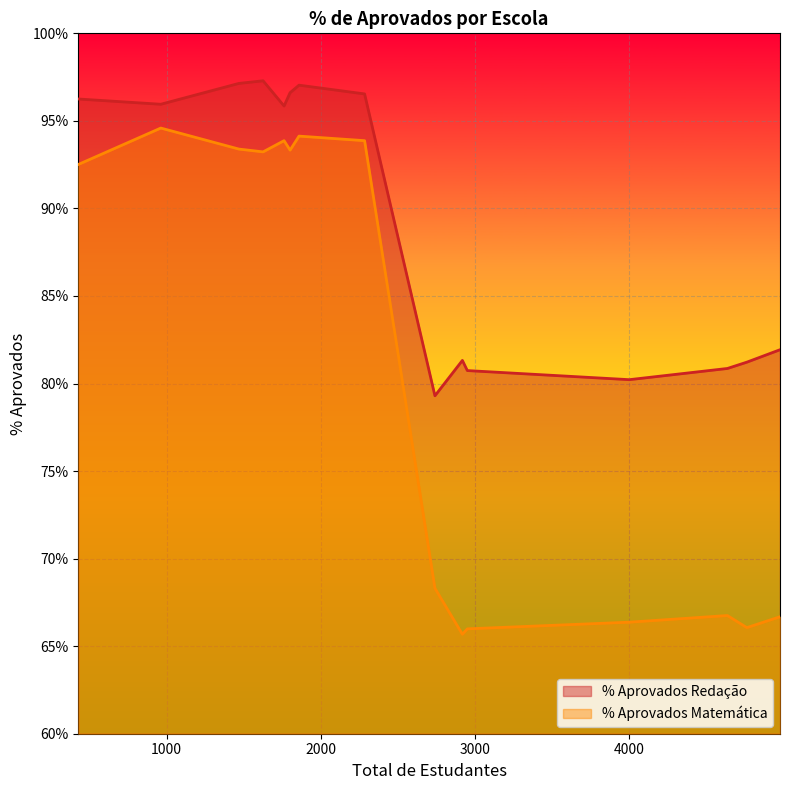

How many data points does each series have?

15